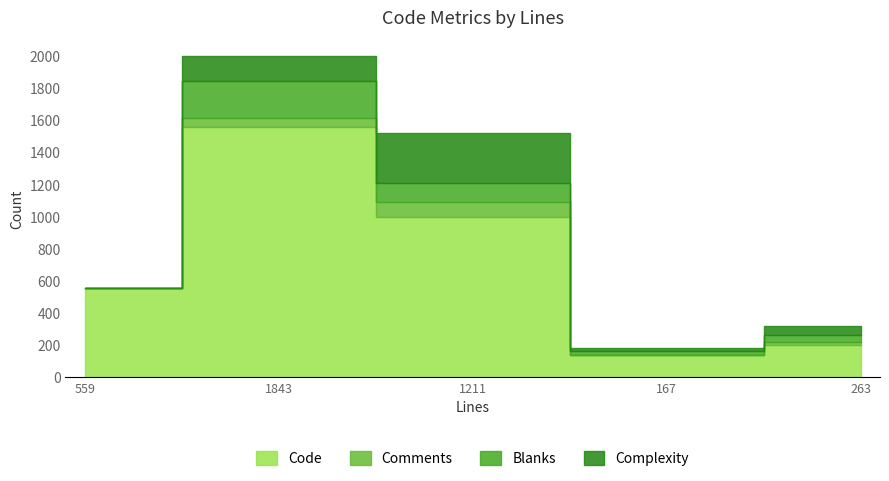

True or false: Comments and Code intersect in this chart.

False